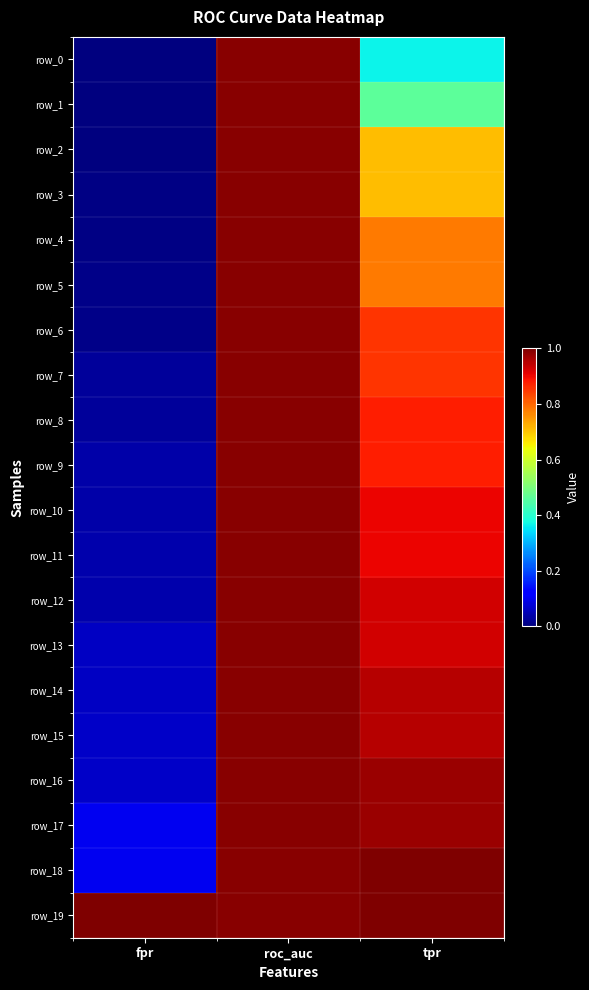

True or false: row_4 has a value of 1.0 at roc_auc.

True